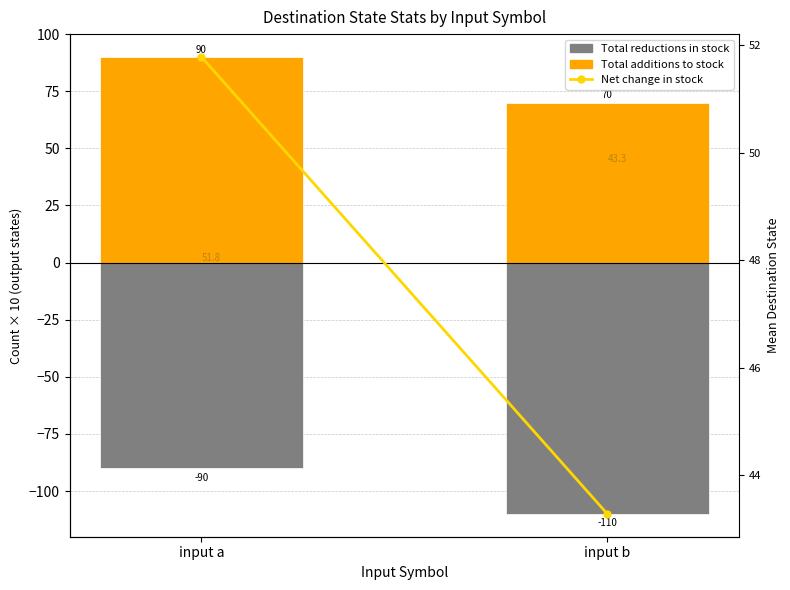

At which category is the sum across all series the highest?

input a